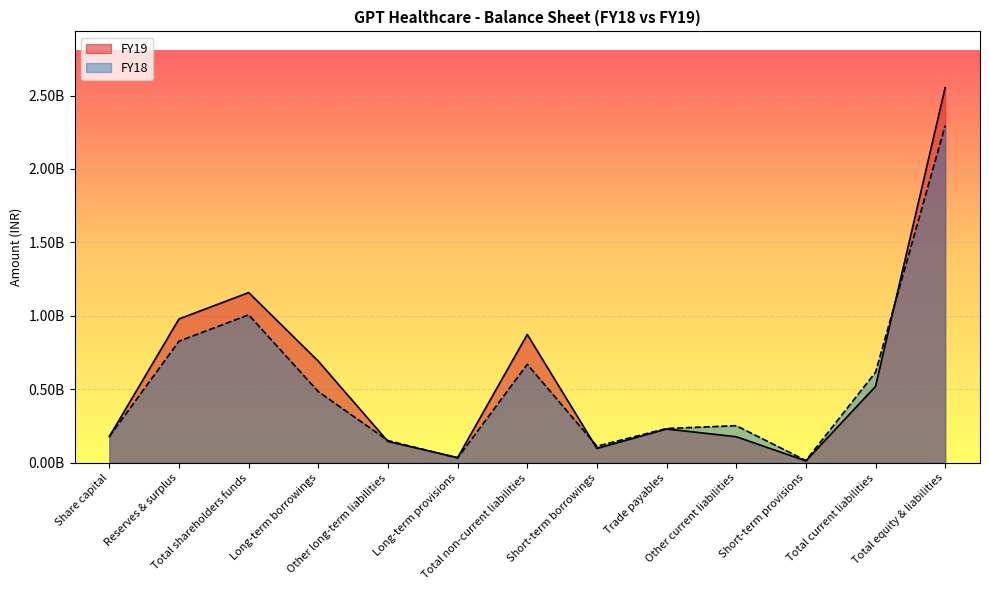

What is the smallest value displayed?

13465000